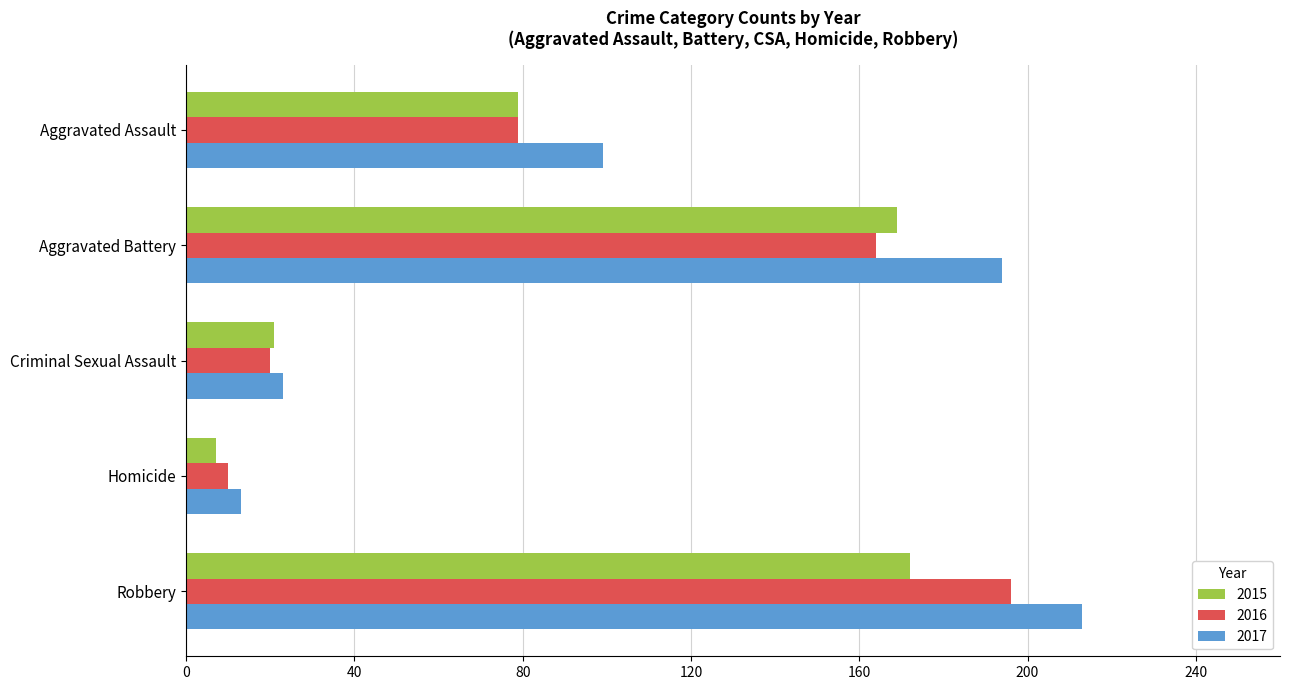

The 2016 series shows 7 at Criminal Sexual Assault. True or false?

False